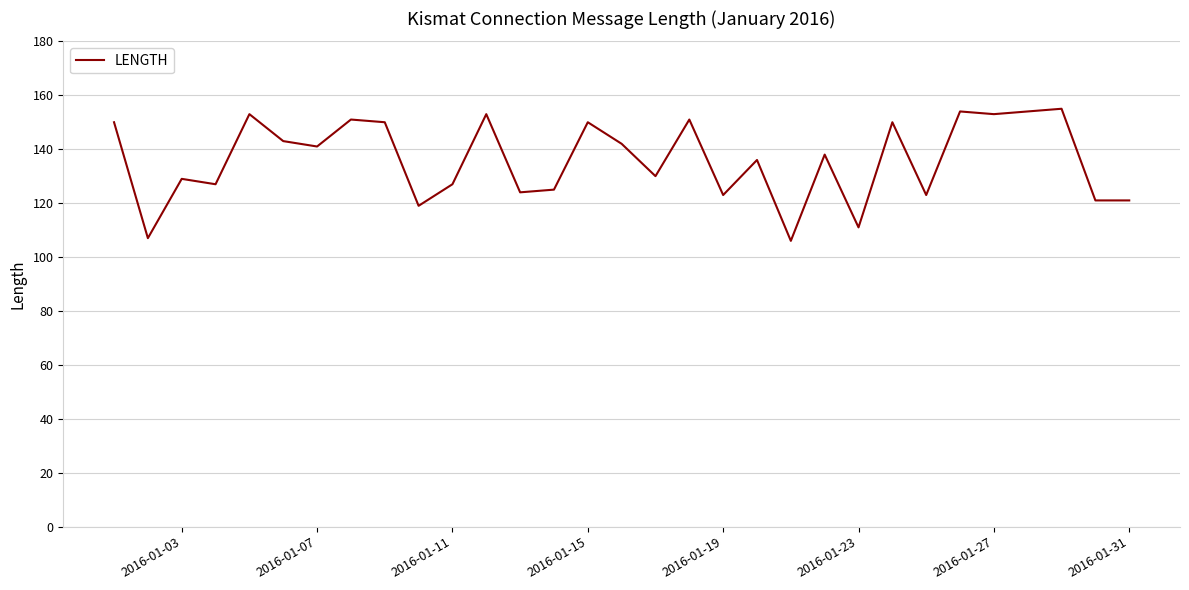

What is the difference between the second highest and second lowest values?

47